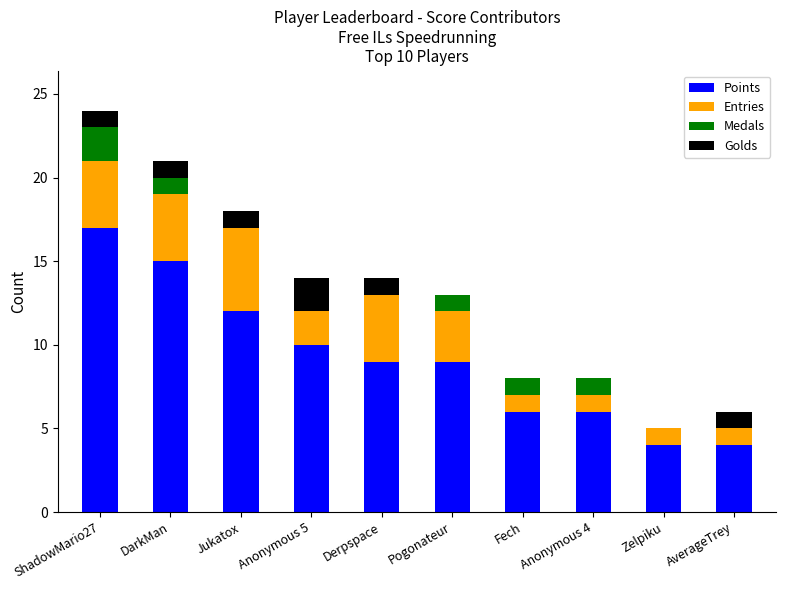

What is the highest value of the Points series?

17